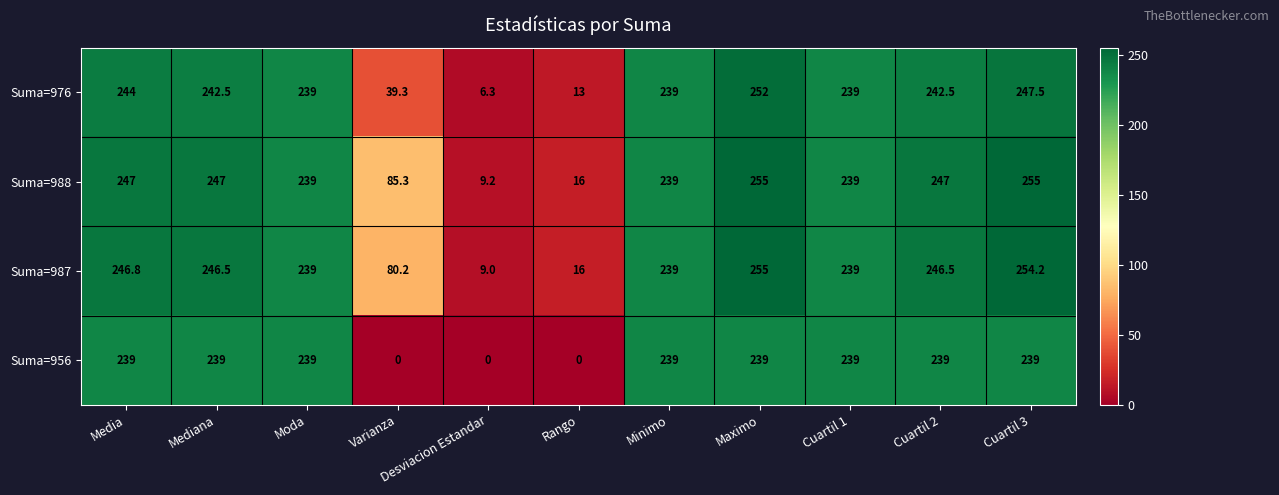

Where is Suma=987 nearest to the value 132?

Varianza